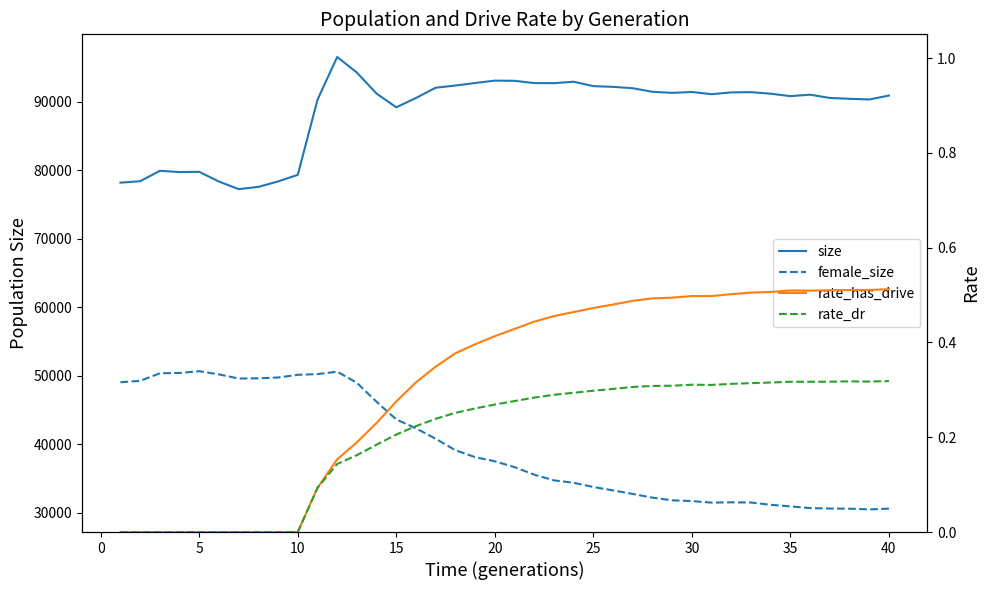

True or false: rate_dr has more than 1 interior local peaks.

True